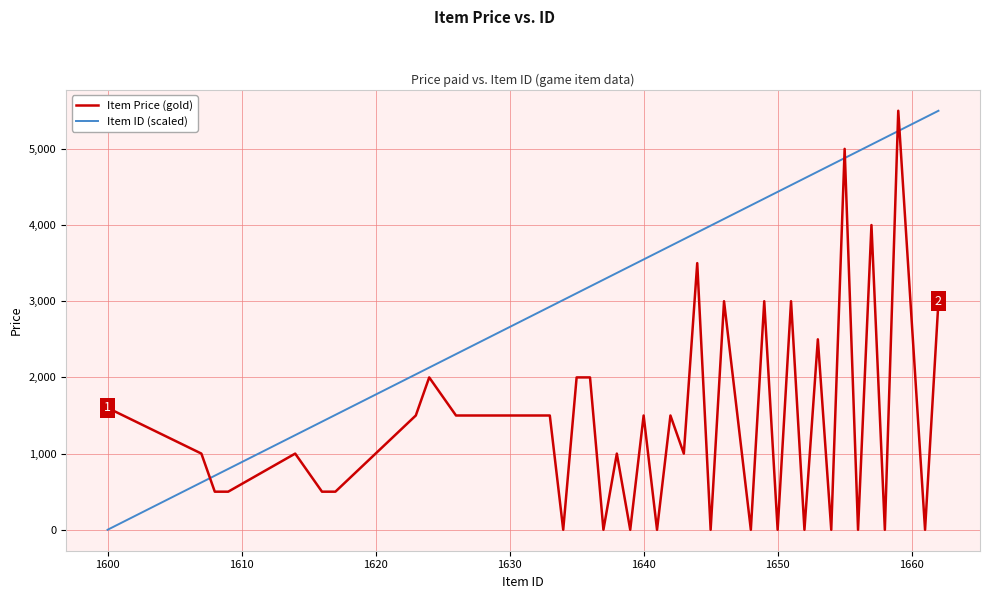

What is the greatest value displayed?

5500.0